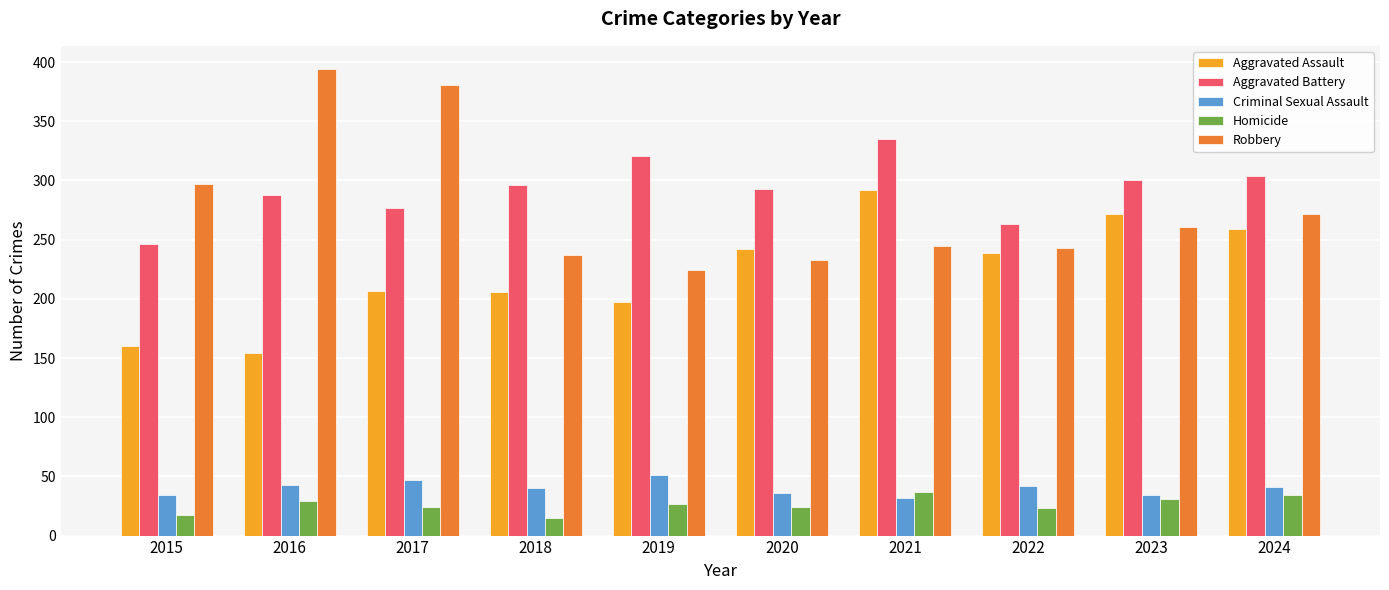

What is the maximum value for Homicide?

37